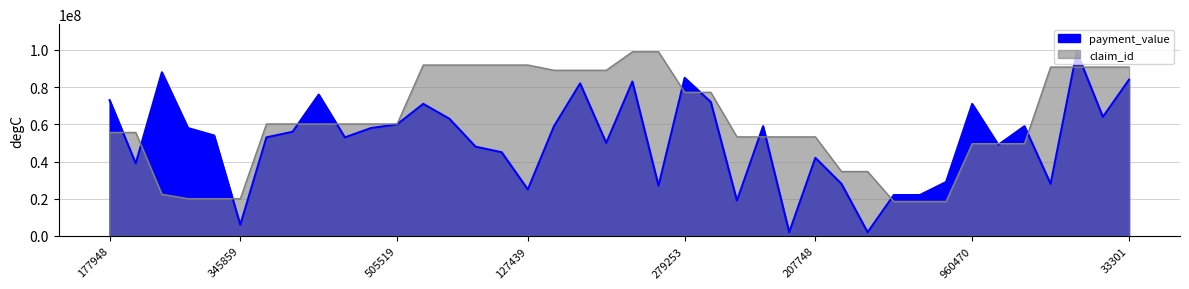

Between 541198 and 177948, which is larger?

177948